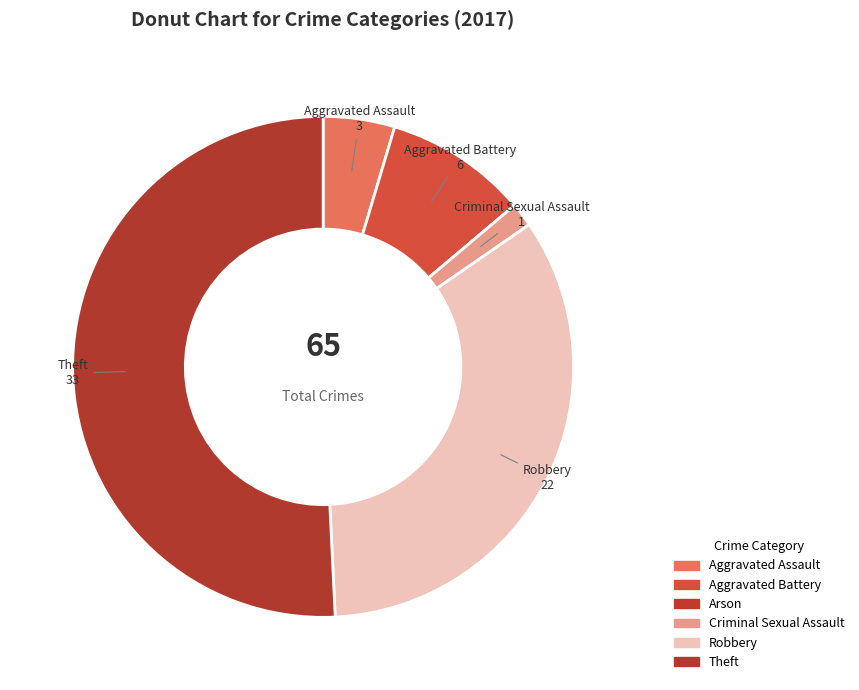

To the nearest percent, what is the average slice percentage?

17%